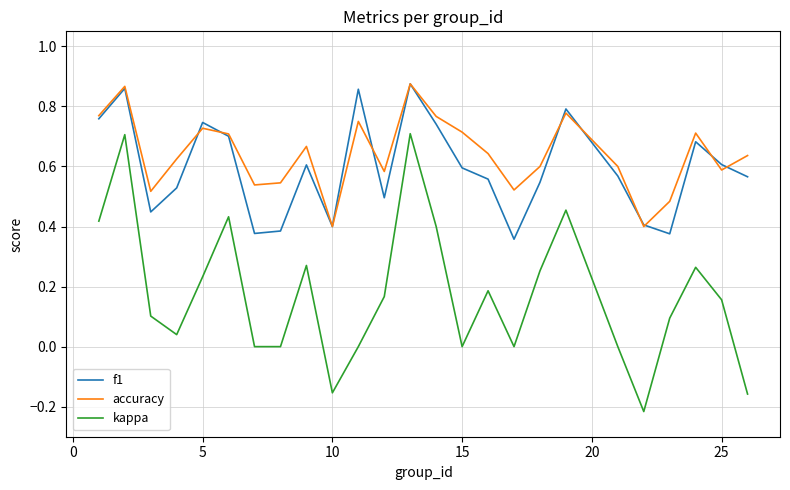

True or false: kappa and f1 cross at least once.

False